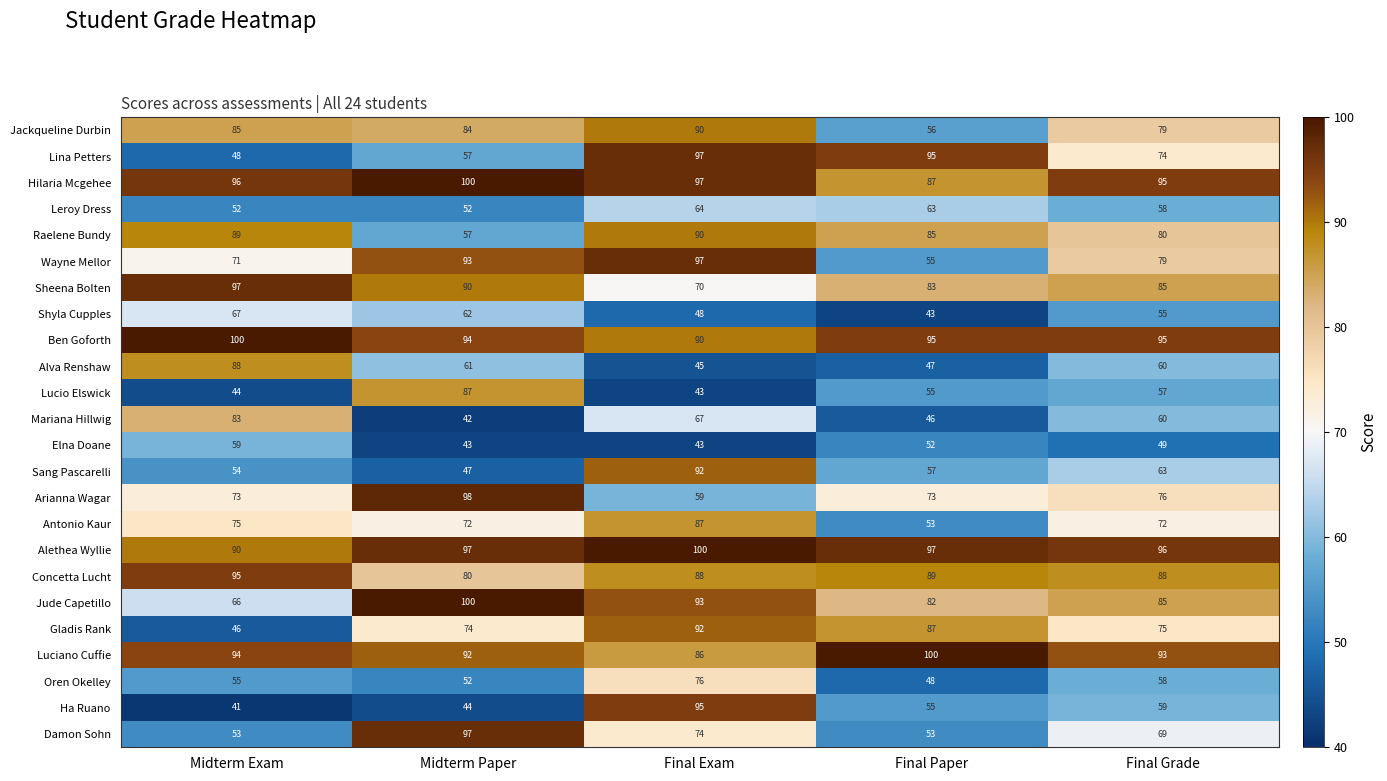

What is the maximum value shown in the chart?

100